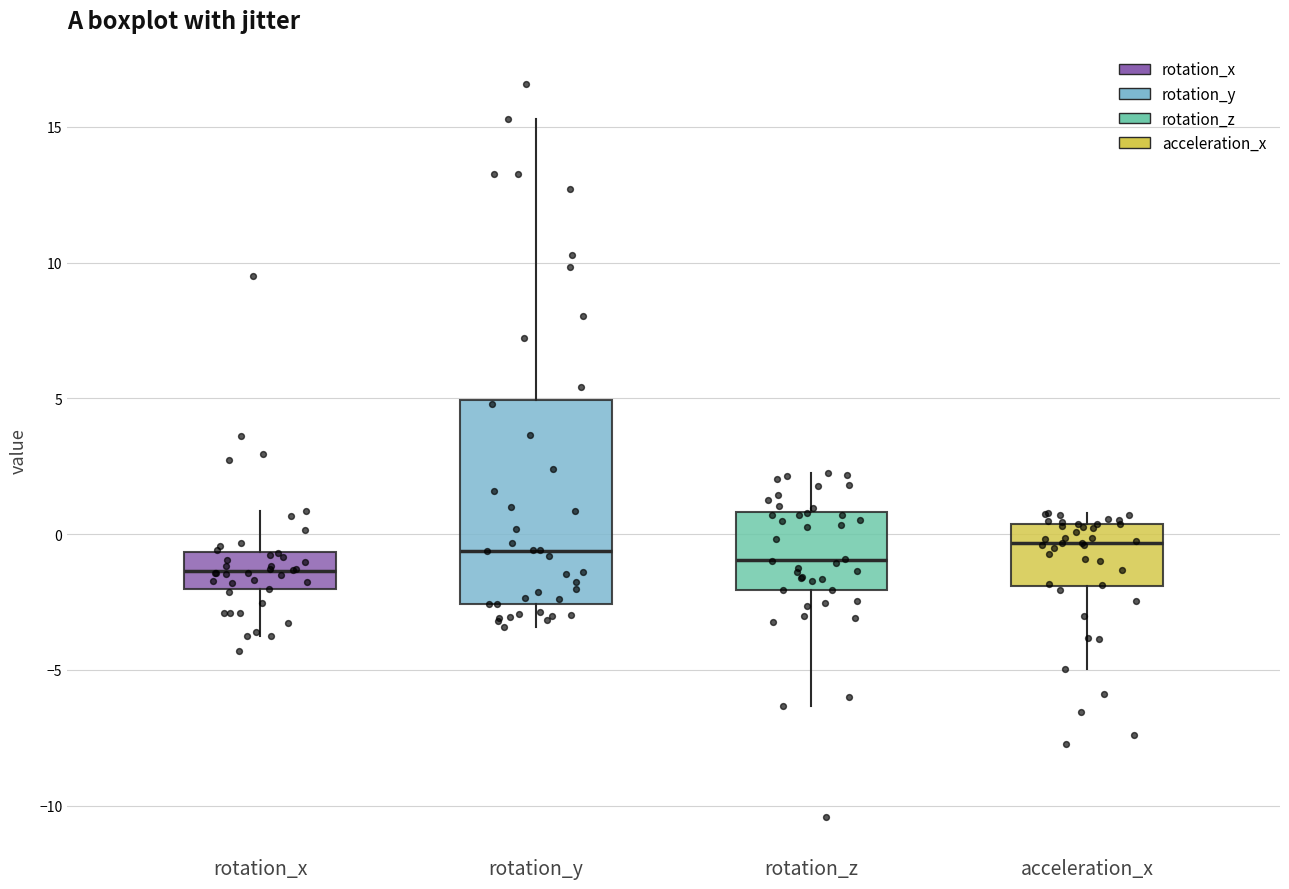

Where does the median line of the box for acceleration_x sit on the y-axis? The values are not printed on the chart, so give them approximately, as read against the axis.

-0.5